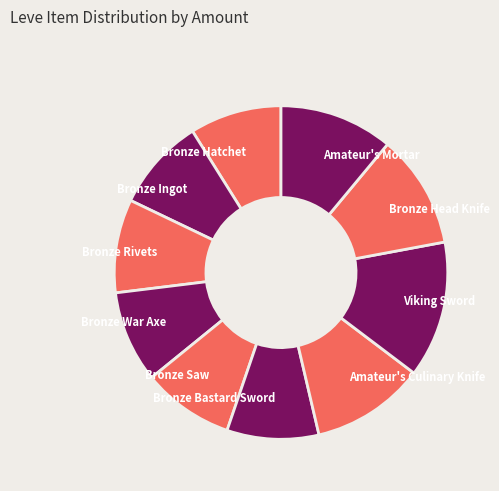

Count the number of slices in the pie.

10